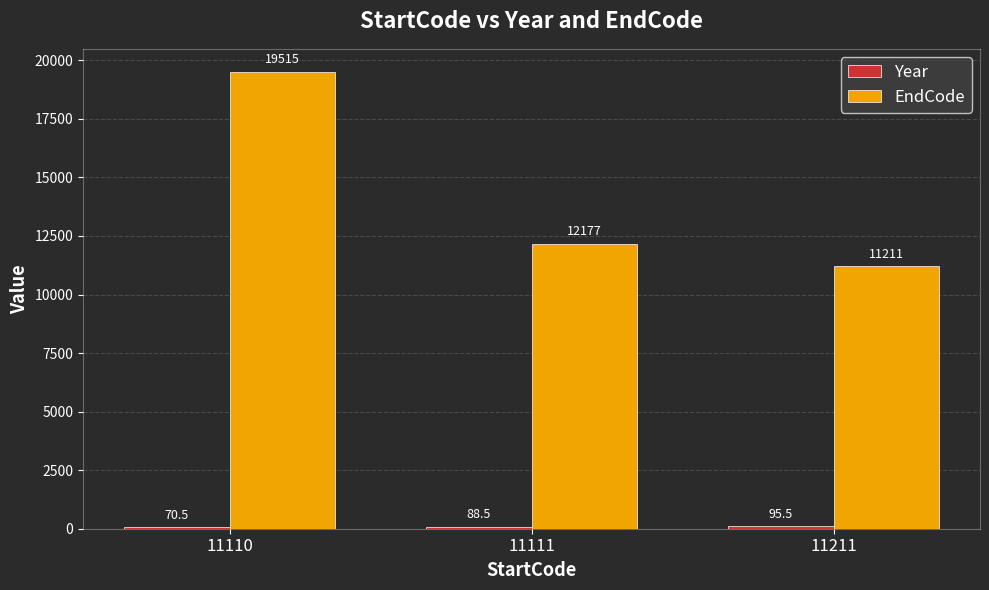

Which label corresponds to the largest value in the chart?

11110